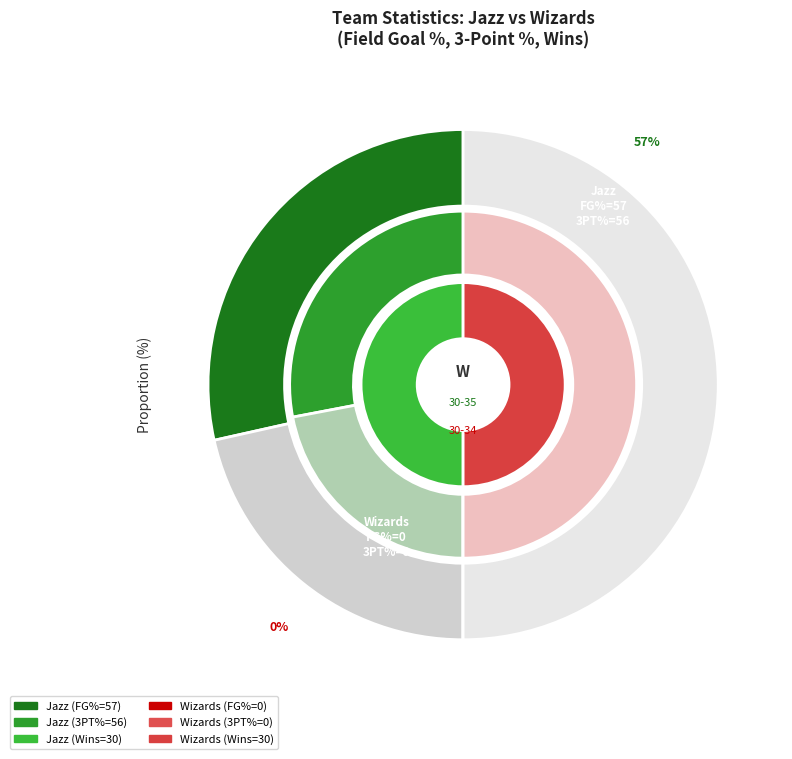

Which has a higher value, Wizards or Jazz?

Jazz